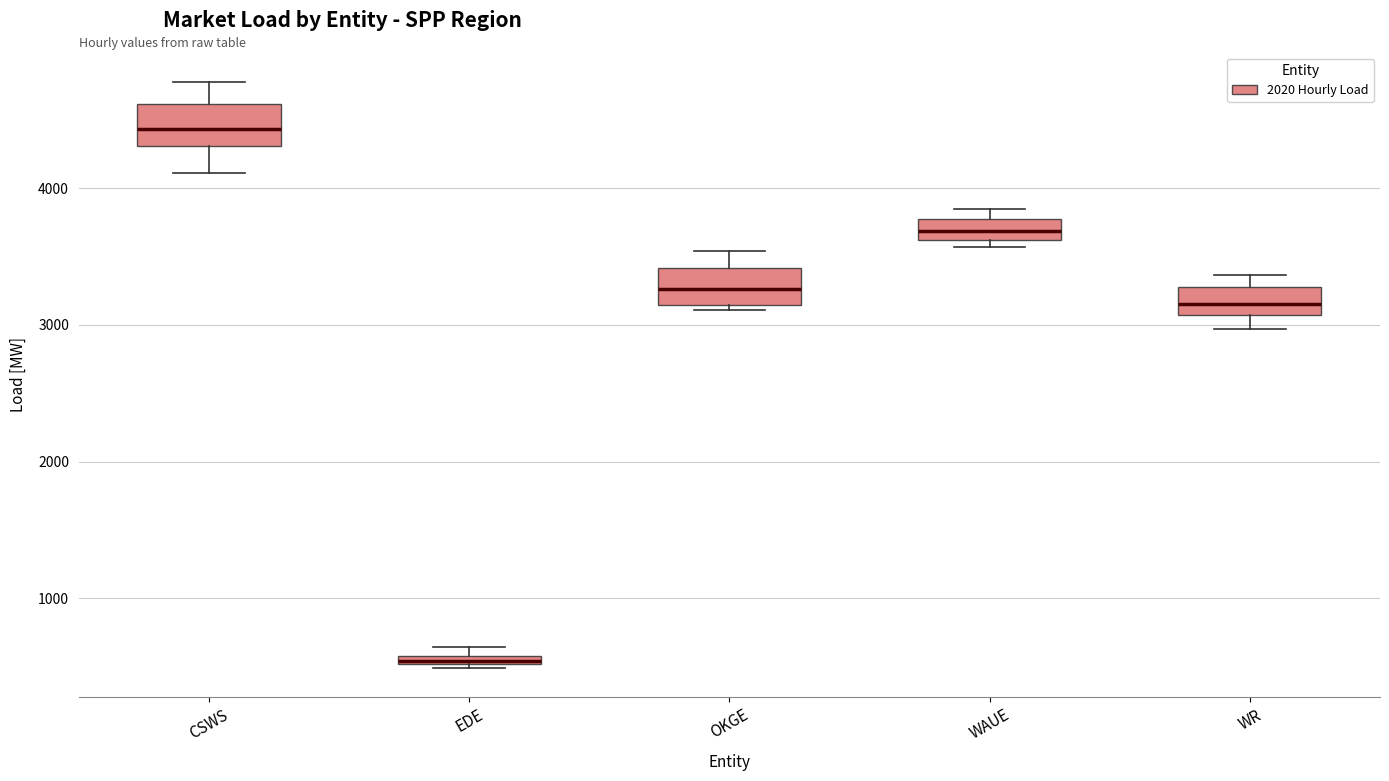

Which box has the lowest median line?

EDE